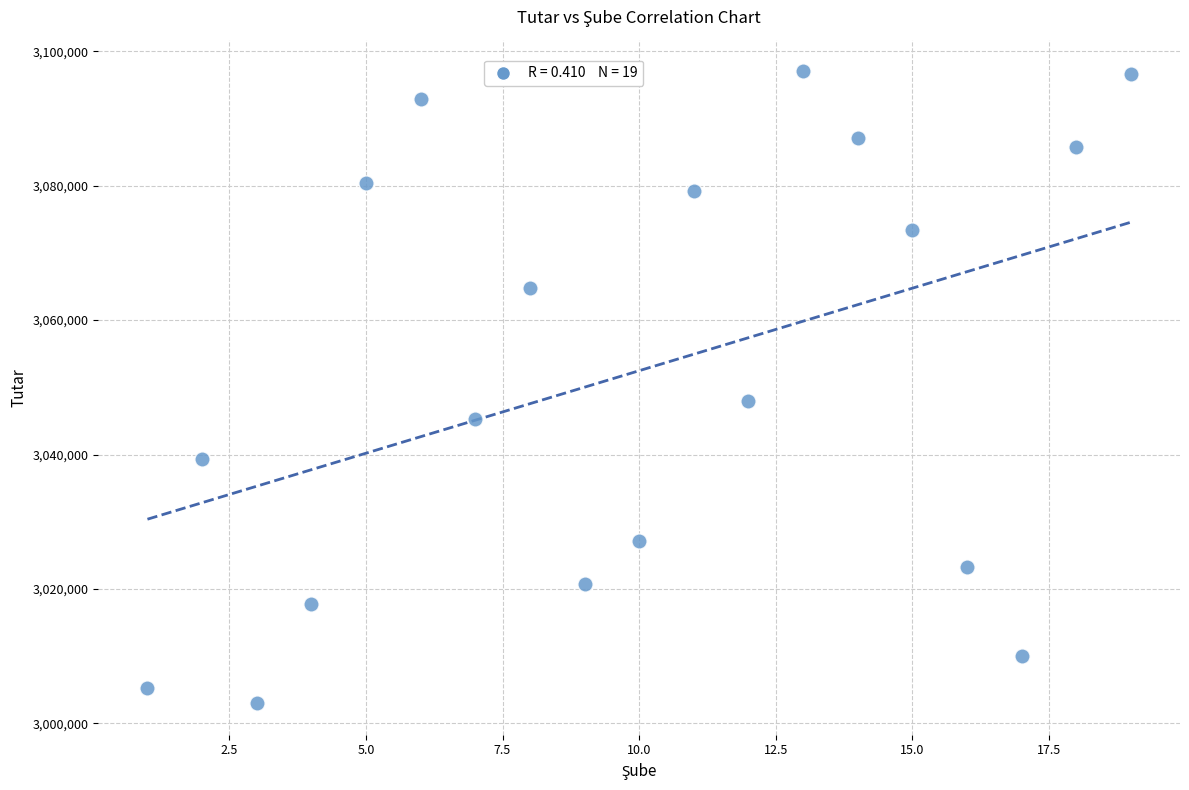

What Y value in the scatter plot is closest to 3050020?

3048023